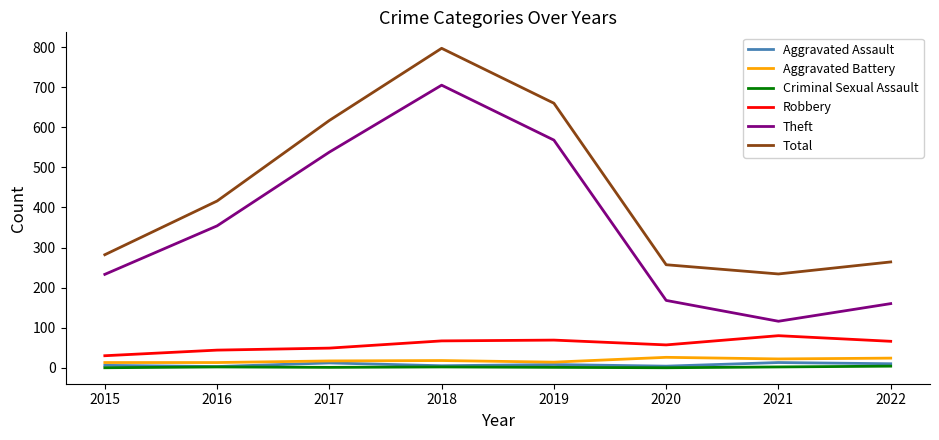

Which category has the highest value across all series?

2018